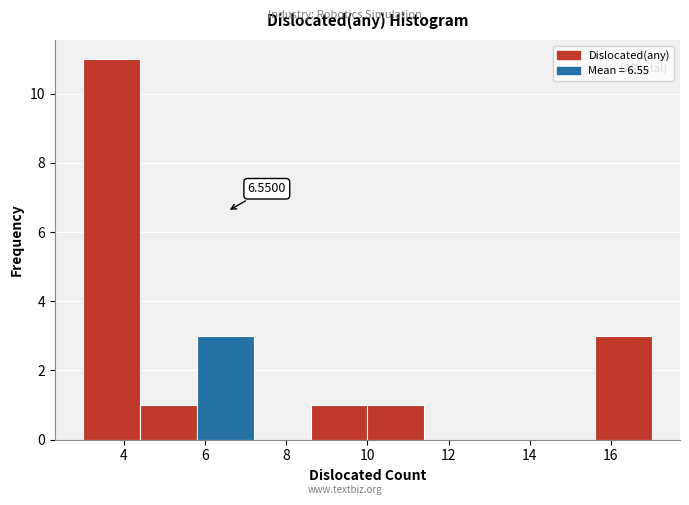

Over which range of the x-axis is the bar tallest?

3.0 to 4.4